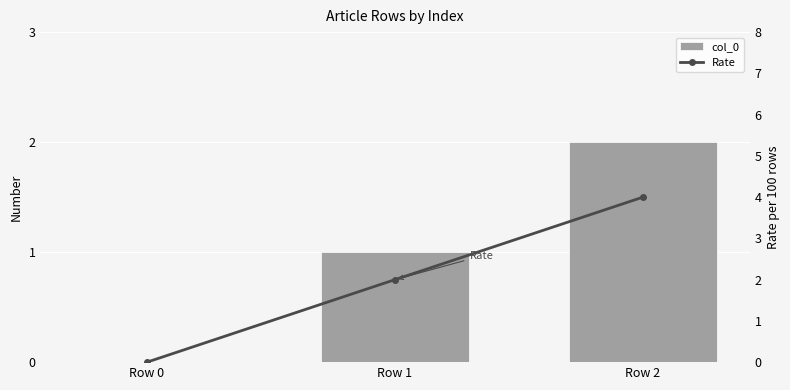

Rank the series at Row 0 from lowest to highest value.

col_0, Rate